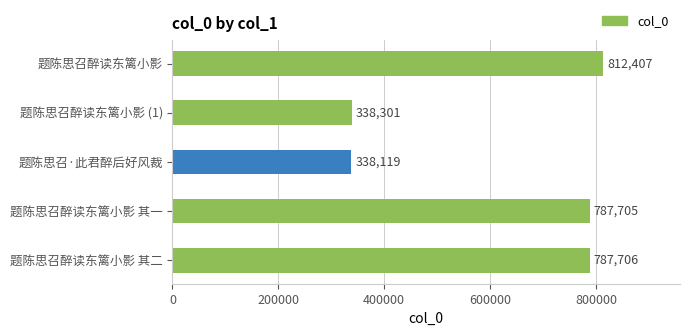

What is the ratio of the value at 题陈思召醉读东篱小影 其一 to the value at 题陈思召·此君醉后好风裁?

2.3